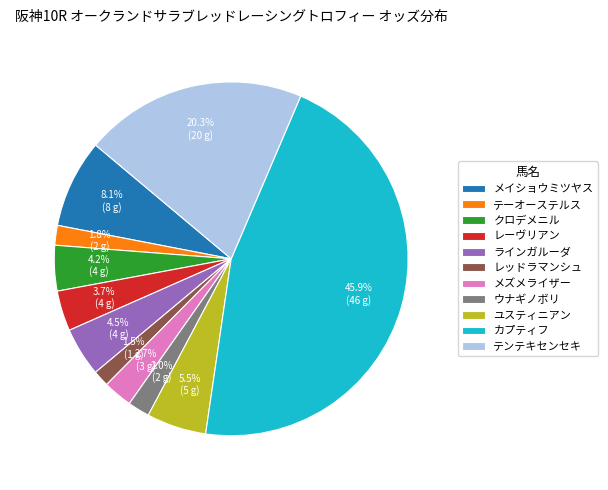

Between カプティフ and メイショウミツヤス, which is larger?

カプティフ